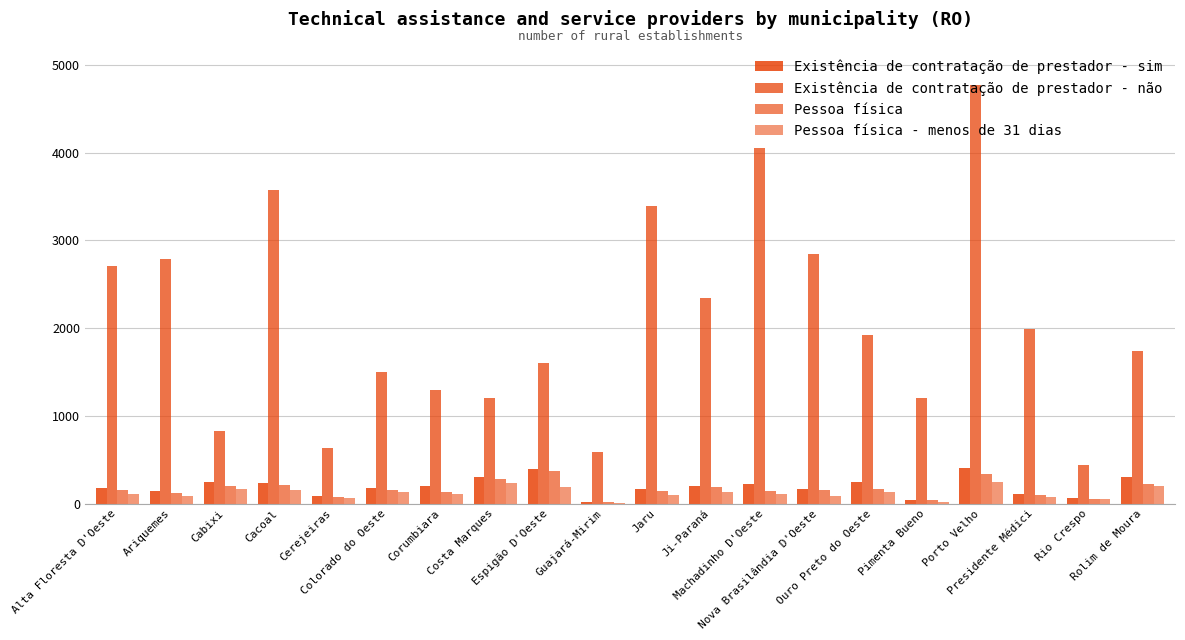

How many data points does each series have?

20